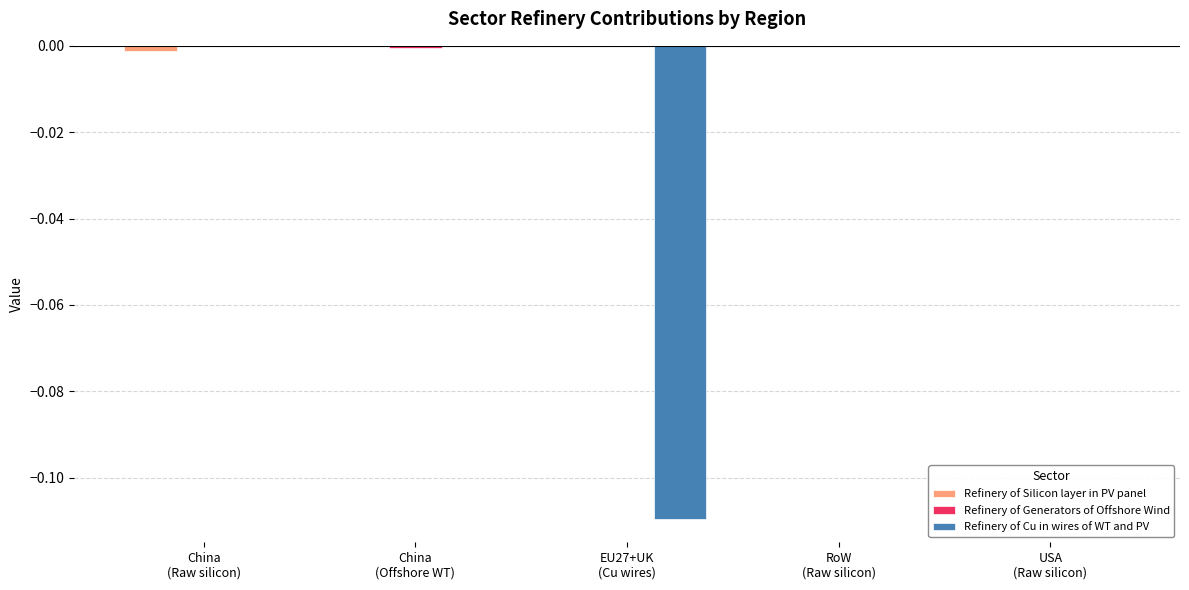

At which label is Refinery of Silicon layer in PV panel closest to 0?

China
(Offshore WT)